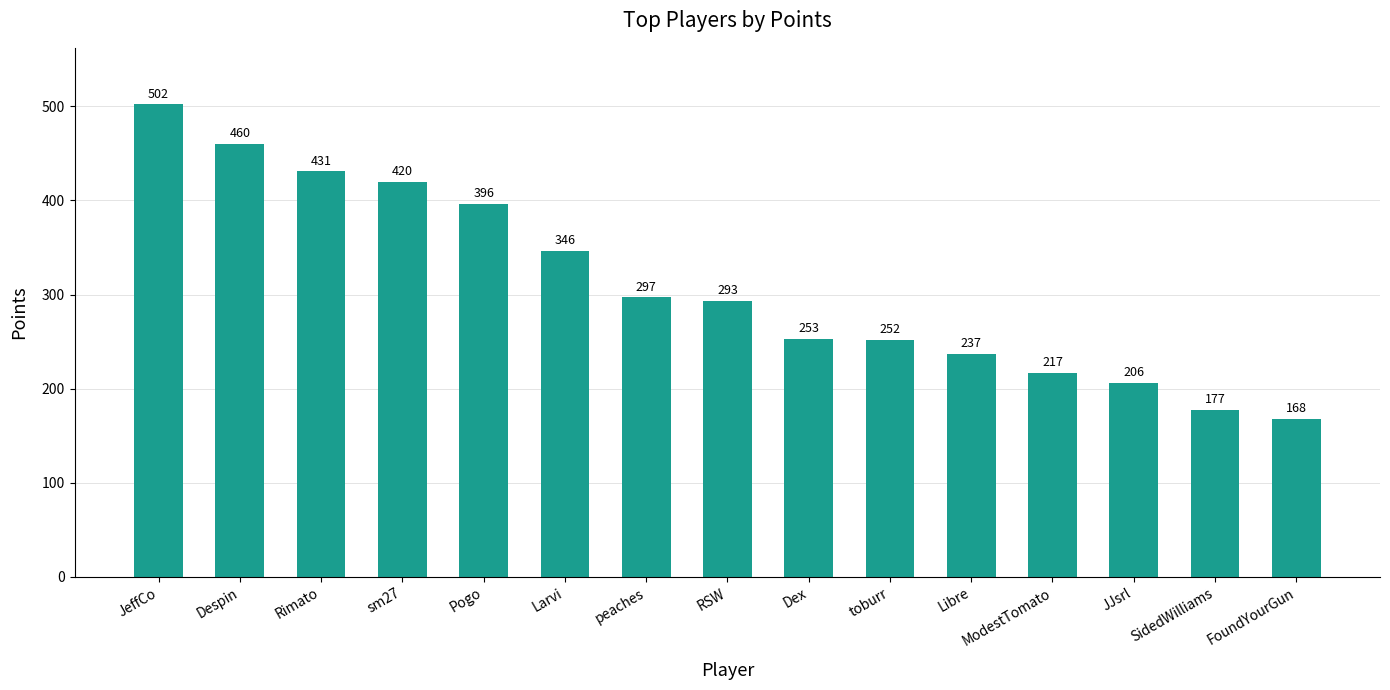

What is the label of the 6th bar from the right?

toburr